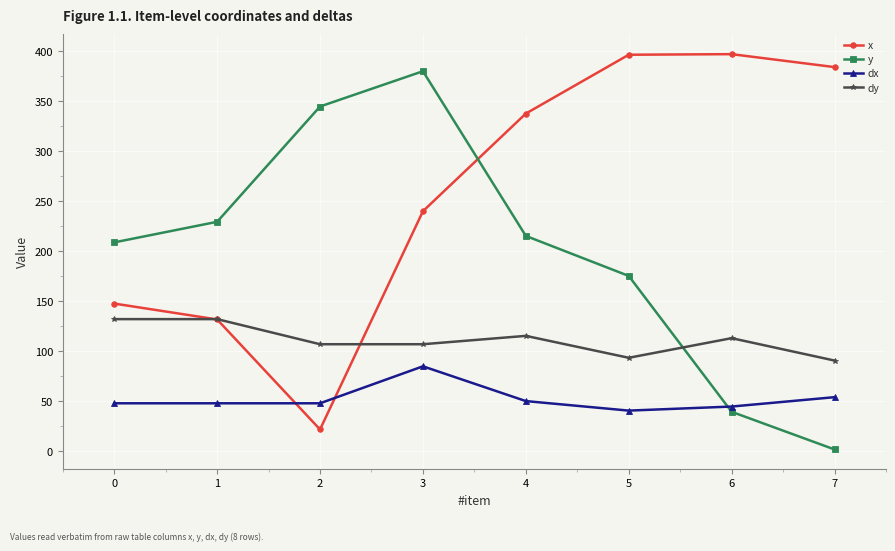

How many times do y and dx cross each other?

1